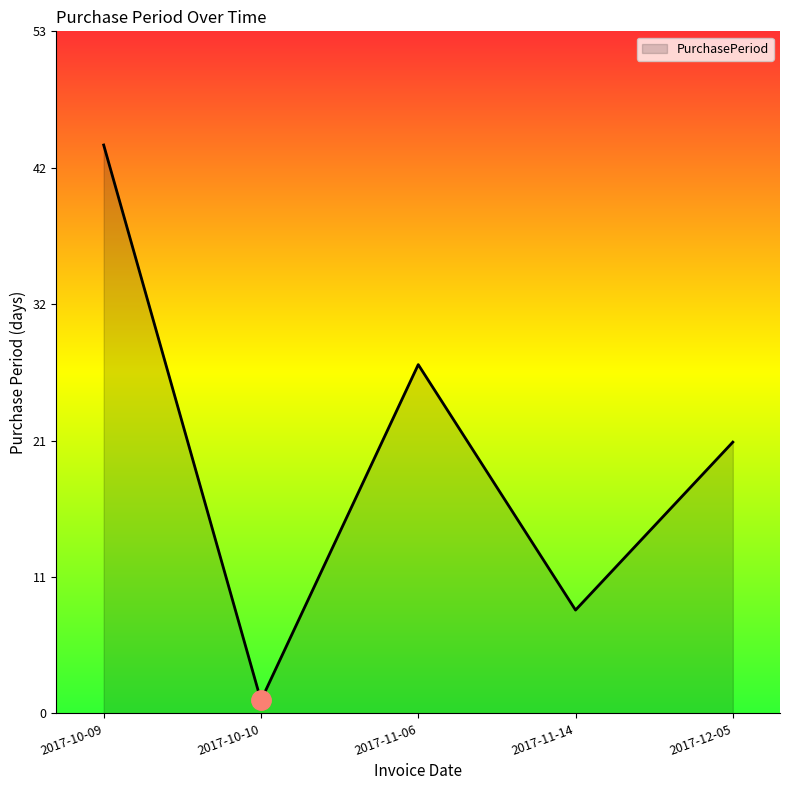

Count the values in the range 8 to 27.

3